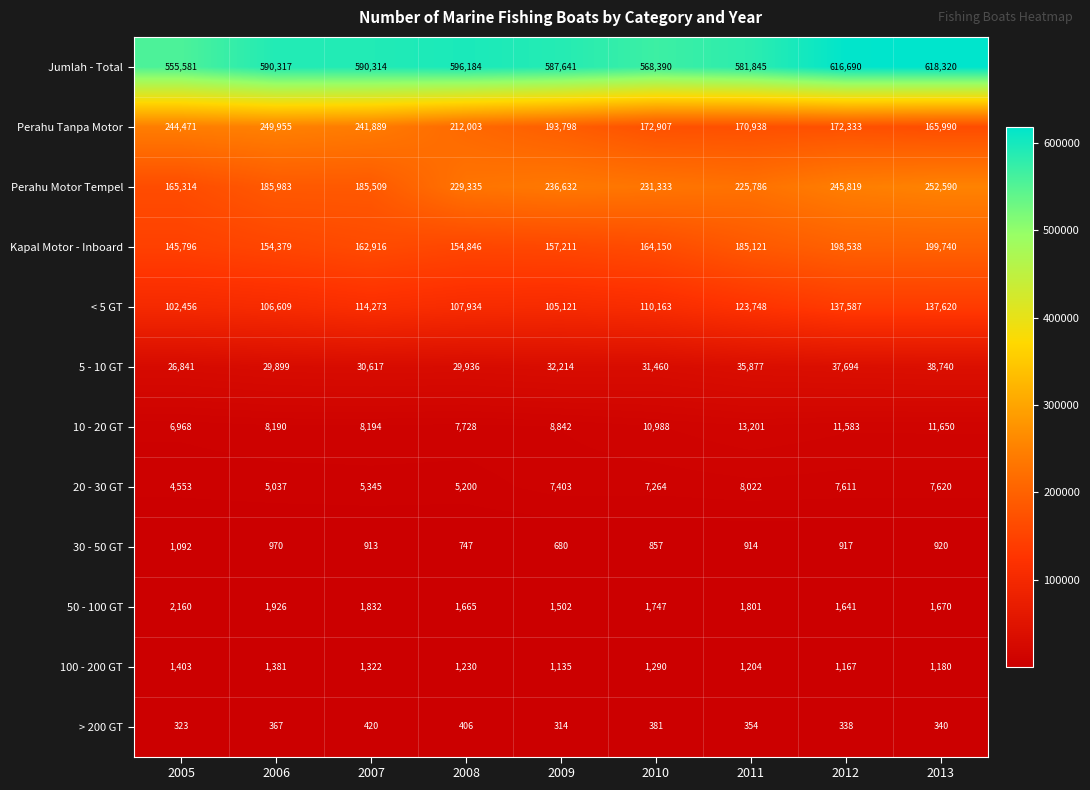

What is the greatest value displayed?

618320